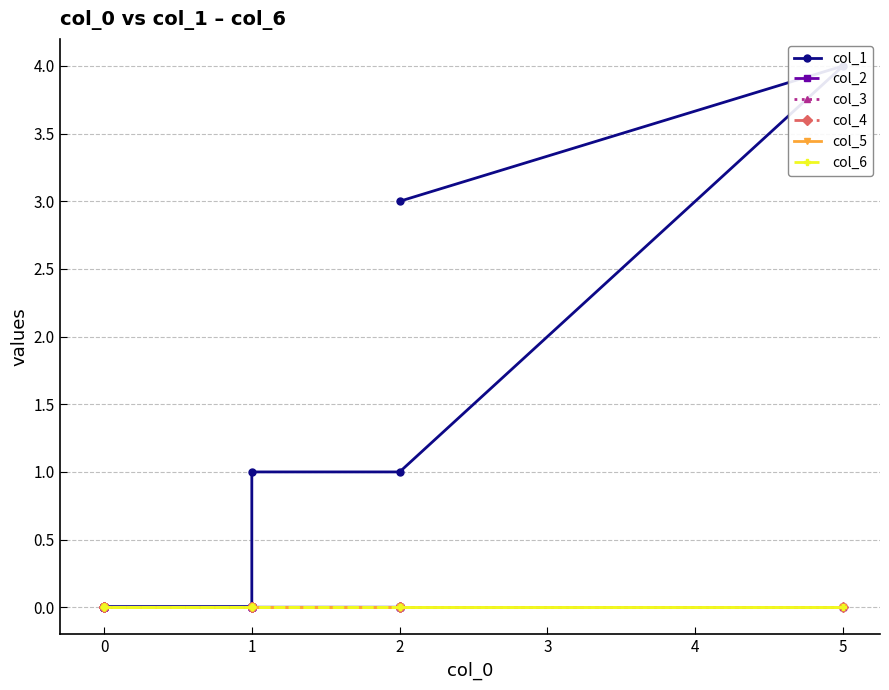

How many series are shown in this chart?

6